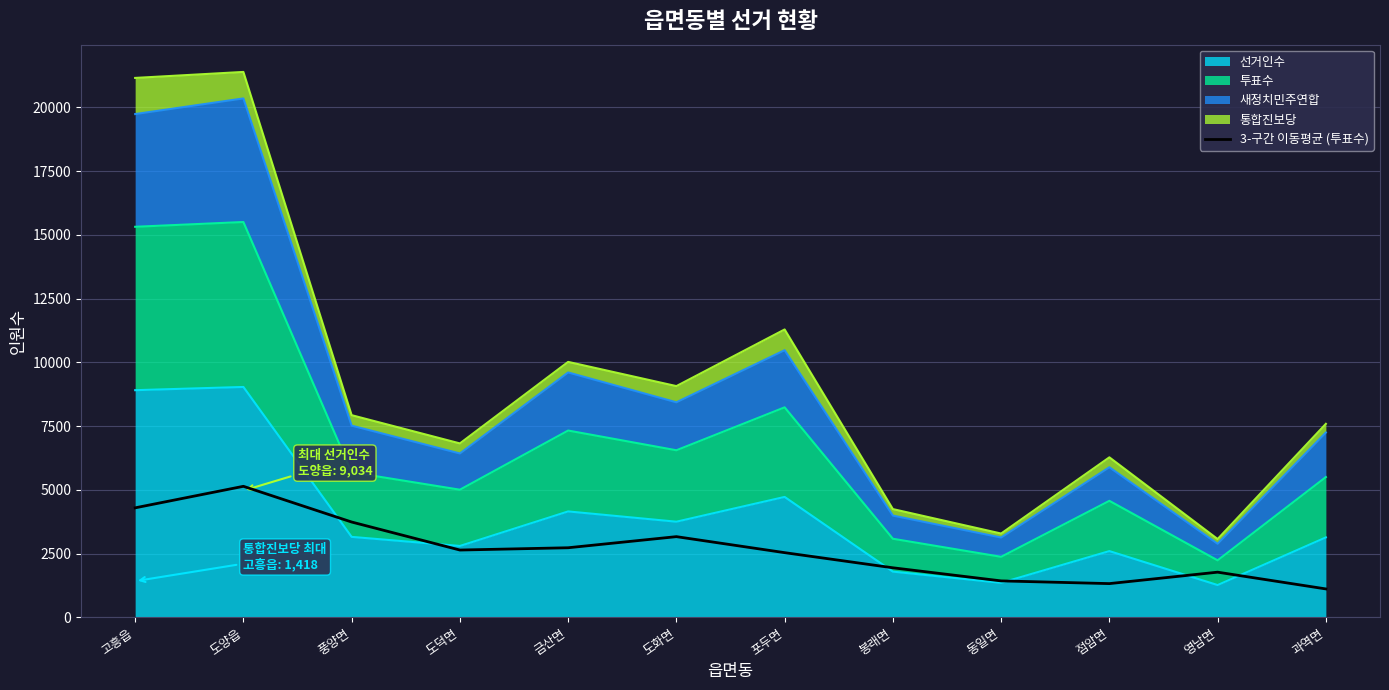

Does the chart display data point markers on the line(s)?

No